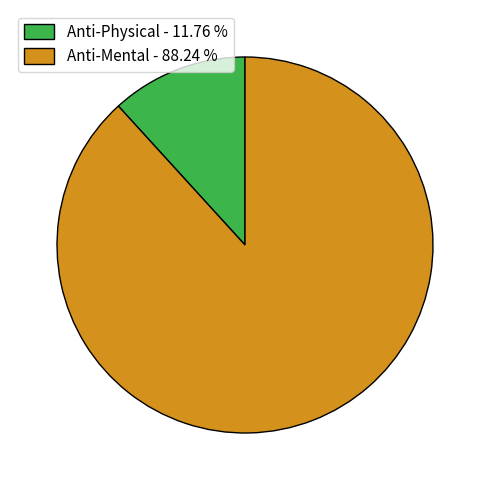

Which category accounts for the majority?

Anti-Mental